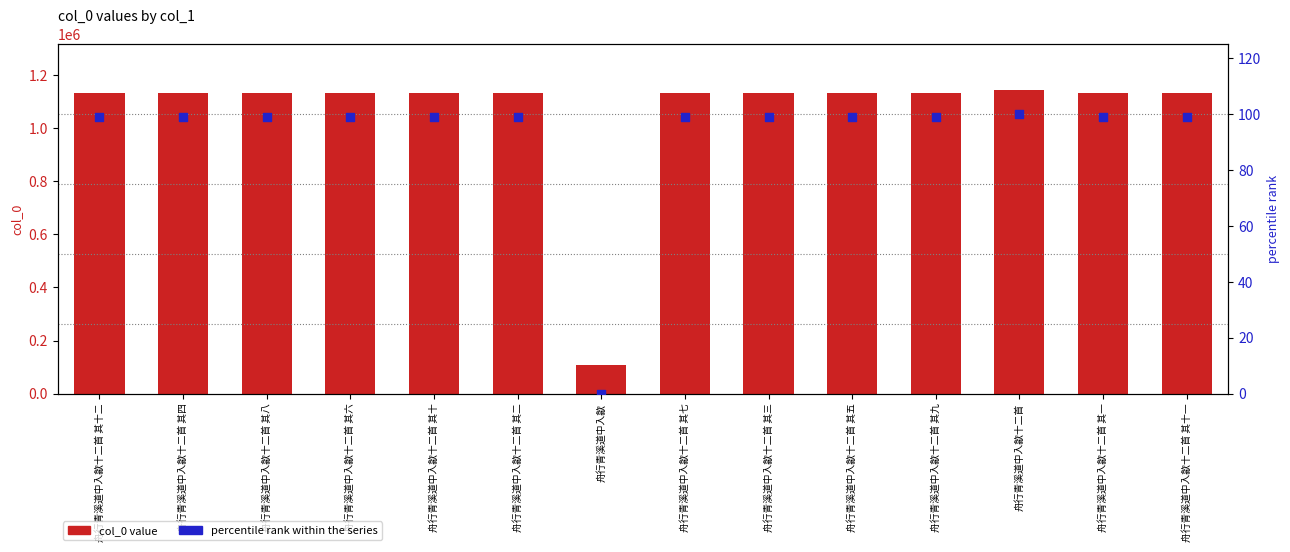

Is the value of percentile rank within the series at 舟行青溪道中入歙十二首 其一 greater than the value of col_0 value at 舟行青溪道中入歙十二首 其二?

No